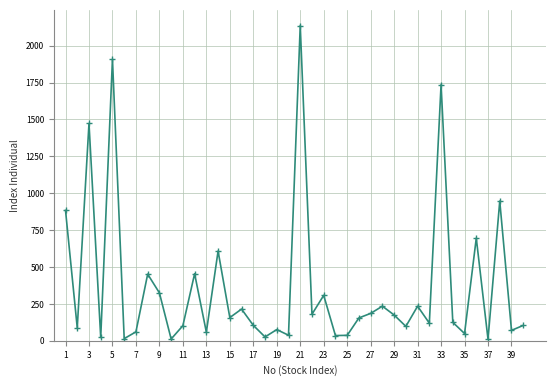

What is the value of the 13th point from the left?

58.6